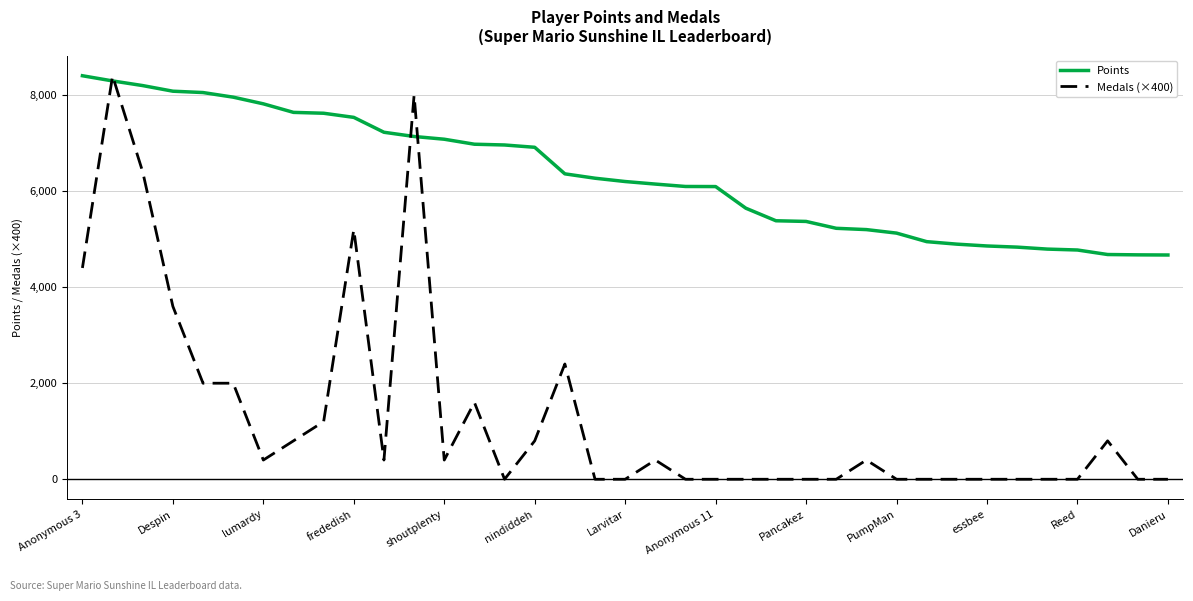

Which series has the largest range (max minus min)?

Medals (×400)